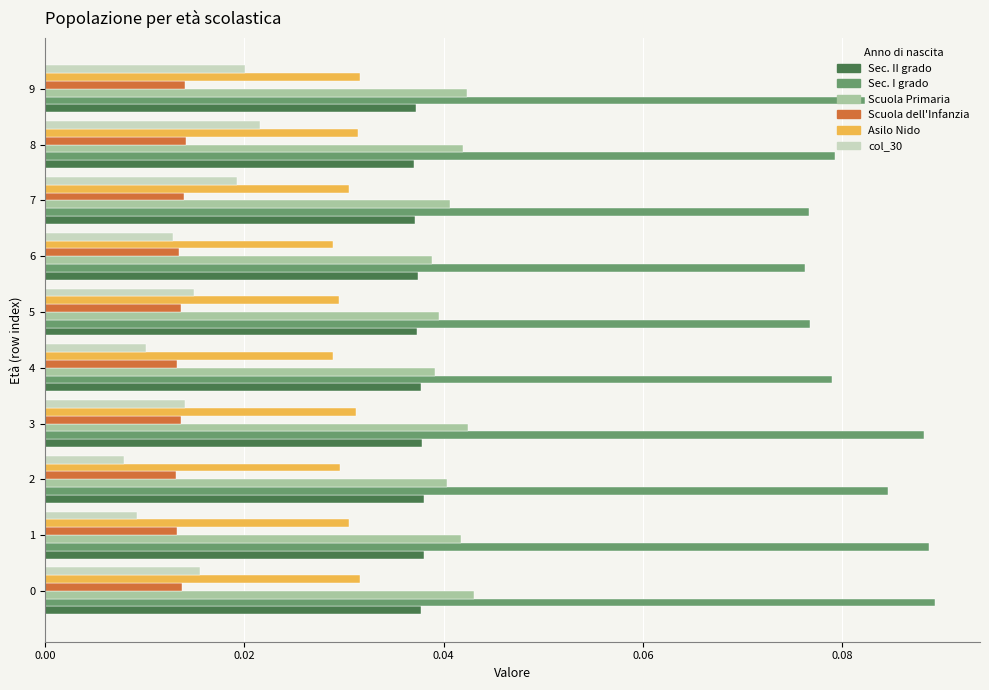

Is it true that Scuola Primaria equals 0.1 at 9?

False